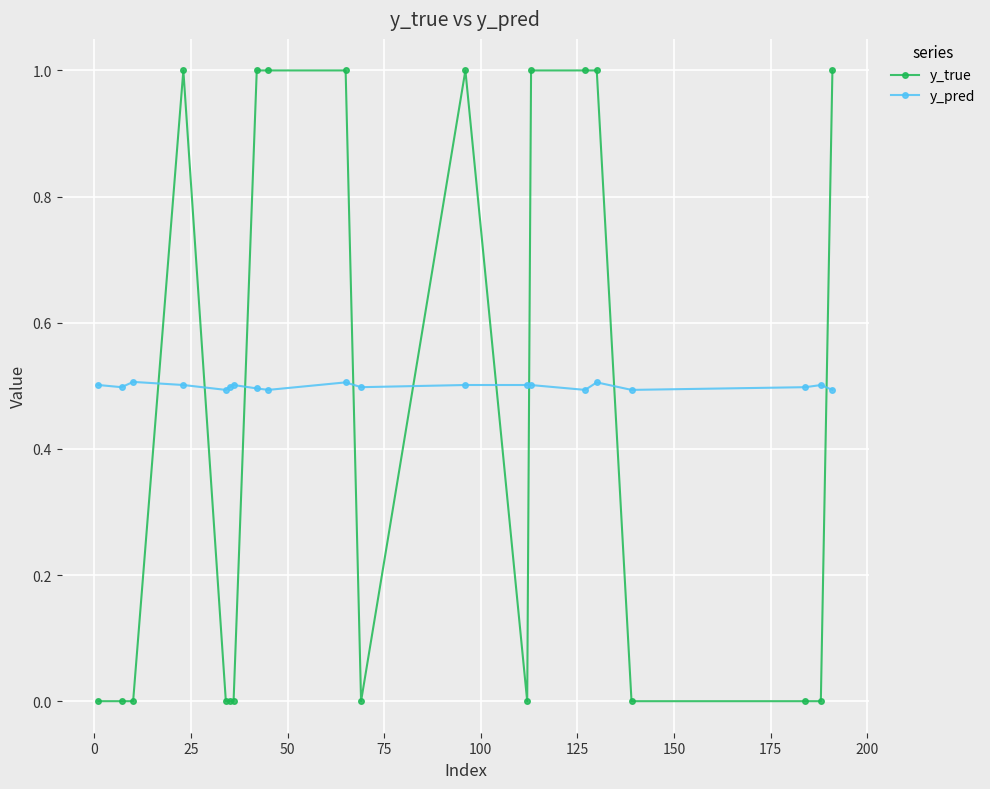

At how many categories does at least one series exceed 0?

20